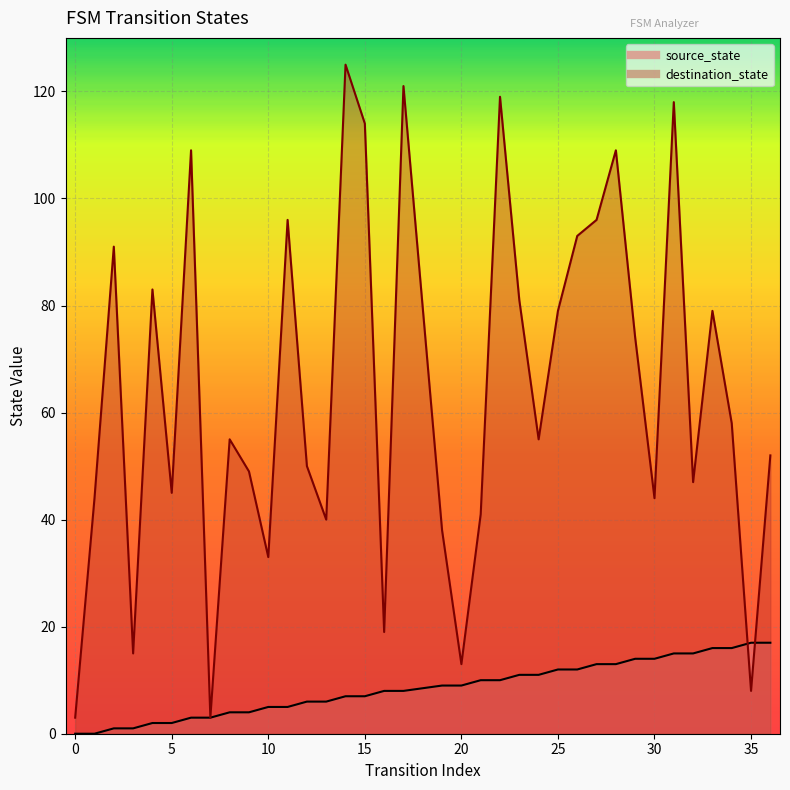

How many values in the source_state series exceed 9?

16